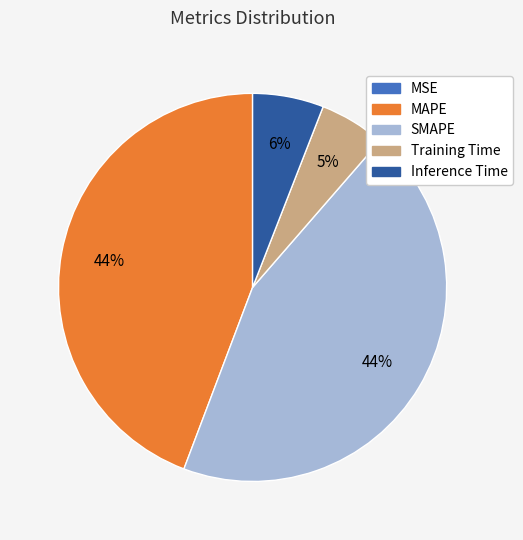

To the nearest percent, what is the average slice percentage?

20%